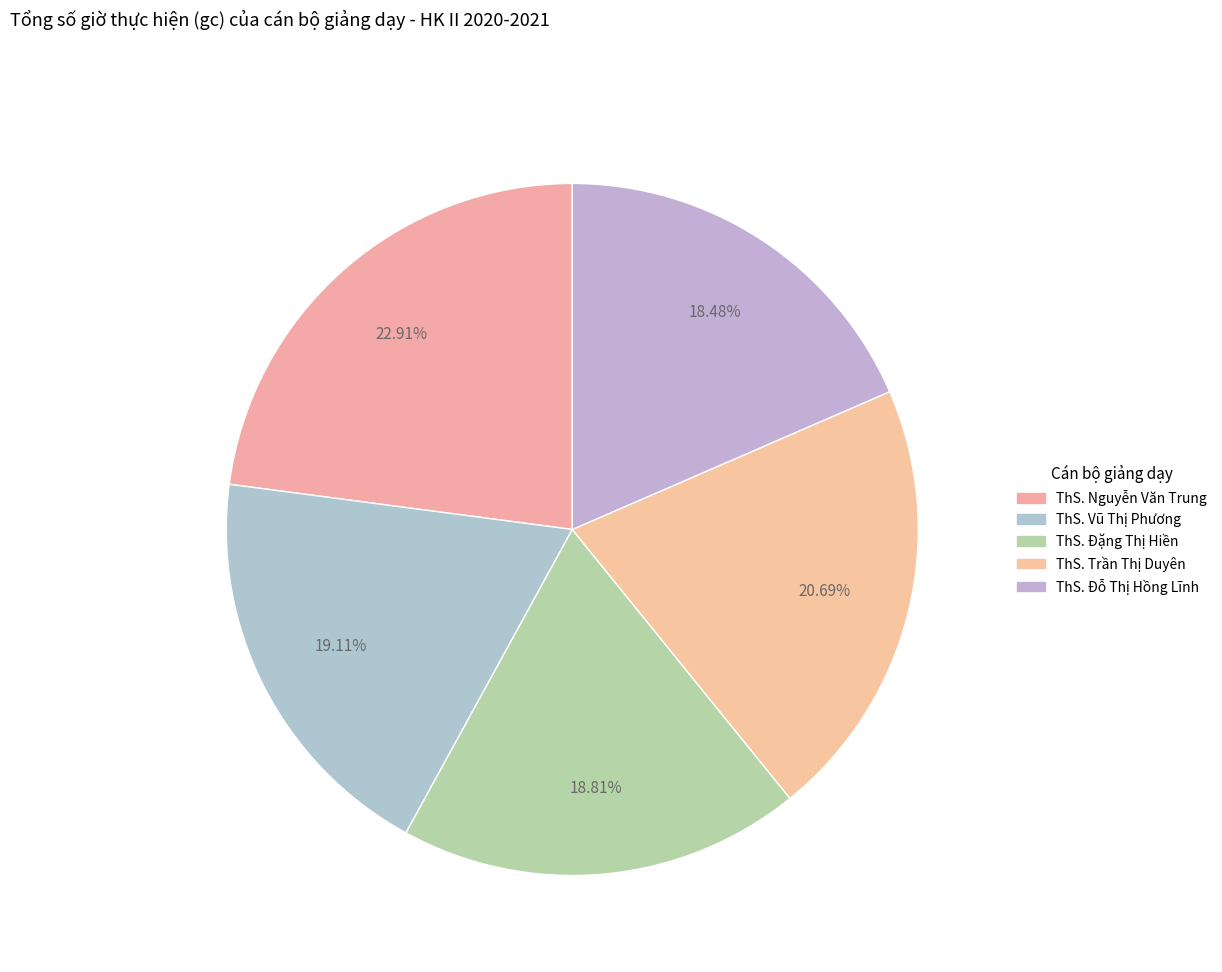

Rank the categories by value from lowest to highest.

ThS. Đỗ Thị Hồng Lĩnh, ThS. Đặng Thị Hiền, ThS. Vũ Thị Phương, ThS. Trần Thị Duyên, ThS. Nguyễn Văn Trung